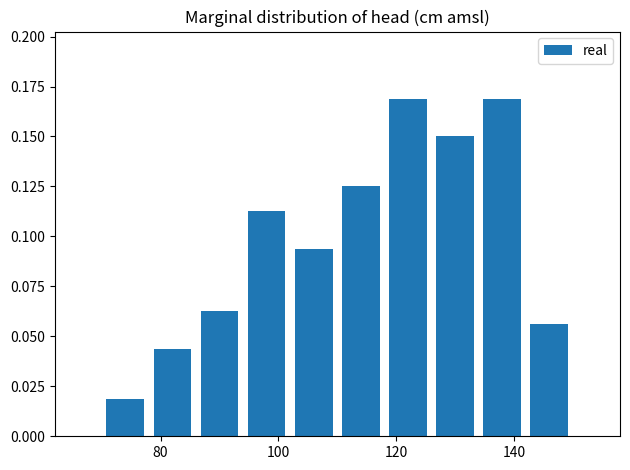

Reading left to right, transcribe this chart: for each bar, give the range it covers on the x-axis and its height. The values are not printed on the chart, so give them approximately, as read against the axis.

70 to 78: 0.020
78 to 86: 0.045
86 to 94: 0.065
94 to 102: 0.115
102 to 110: 0.095
110 to 118: 0.125
118 to 126: 0.170
126 to 134: 0.150
134 to 142: 0.170
142 to 150: 0.055